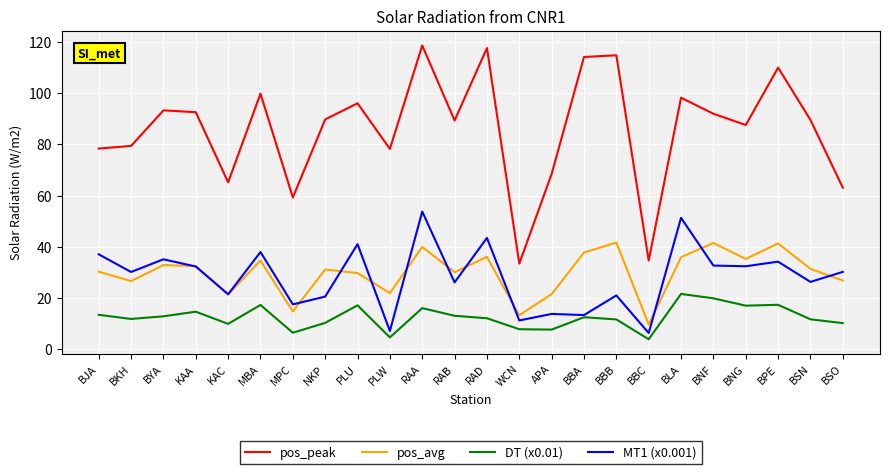

Which series has the widest spread of values?

pos_peak